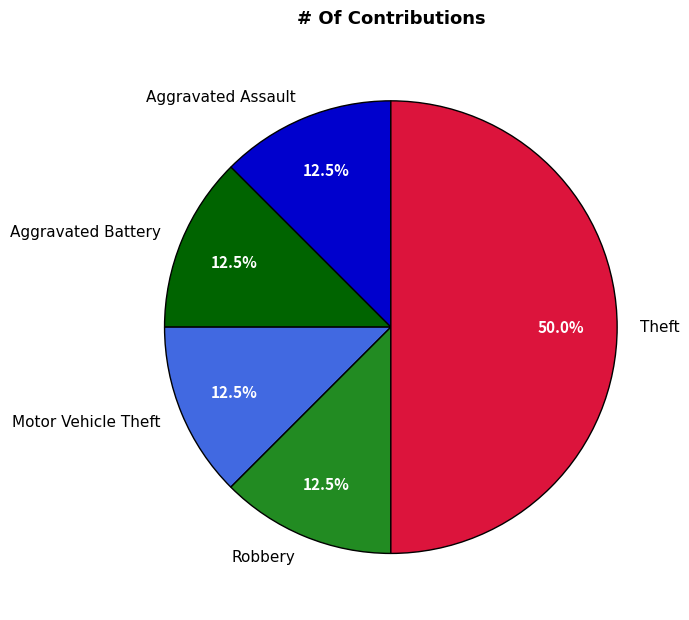

What percentage is NOT represented by Robbery?

87.5%